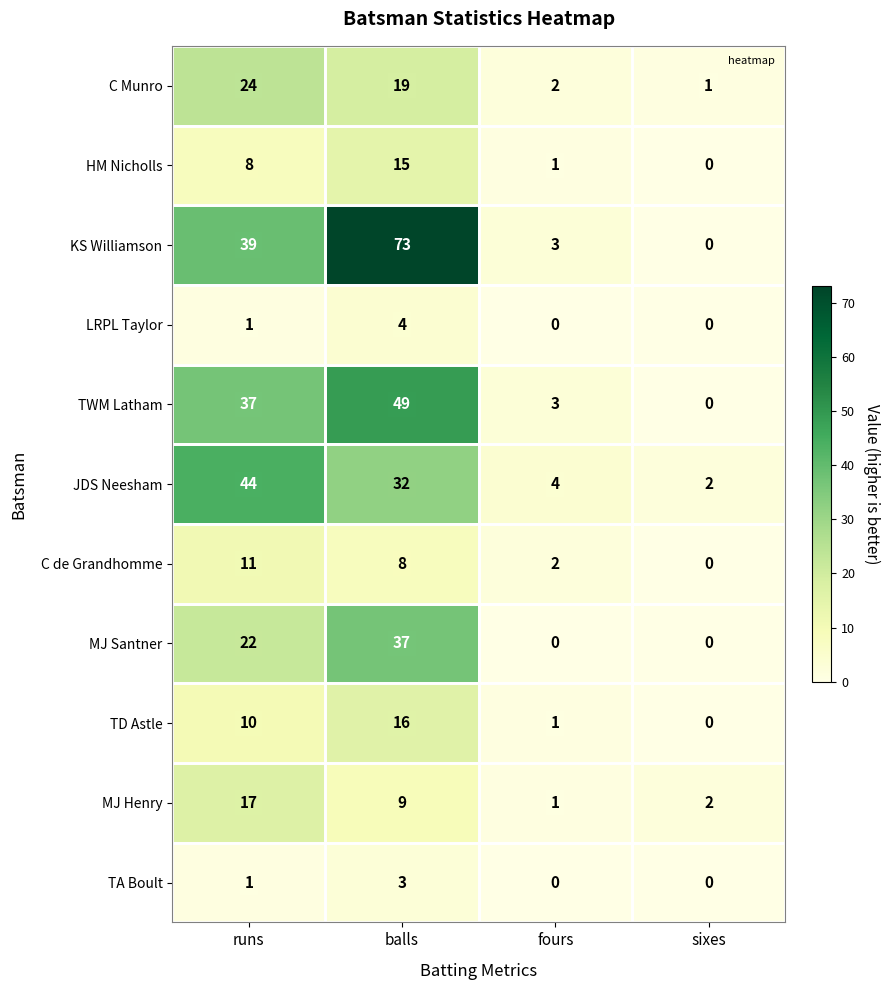

What is the difference between the maximum and minimum values in the TA Boult series?

3